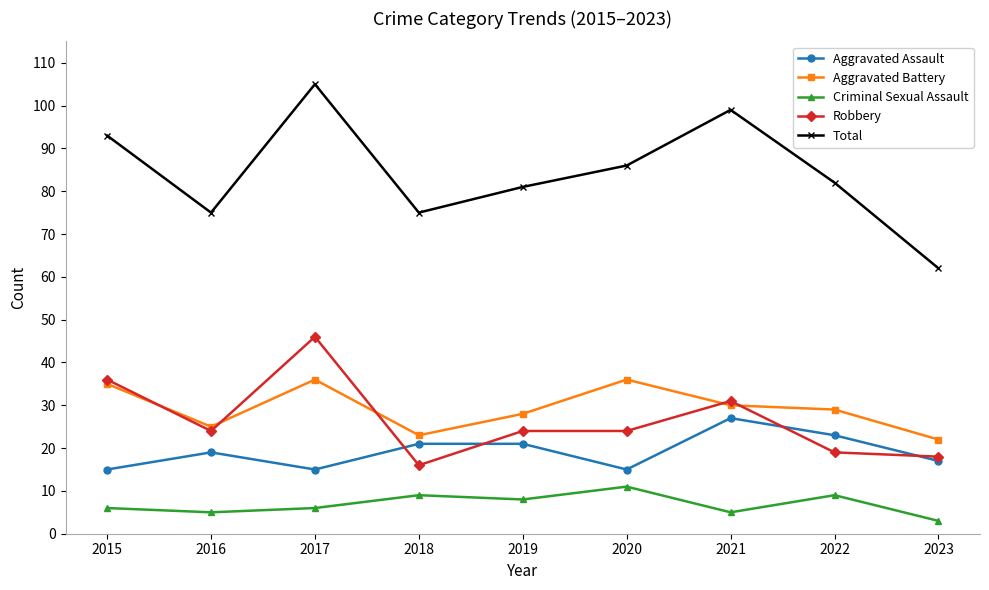

Reading left to right, what are all the values shown in this chart?

Aggravated Assault: 15	19	15	21	21	15	27	23	17
Aggravated Battery: 35	25	36	23	28	36	30	29	22
Criminal Sexual Assault: 6	5	6	9	8	11	5	9	3
Robbery: 36	24	46	16	24	24	31	19	18
Total: 93	75	105	75	81	86	99	82	62